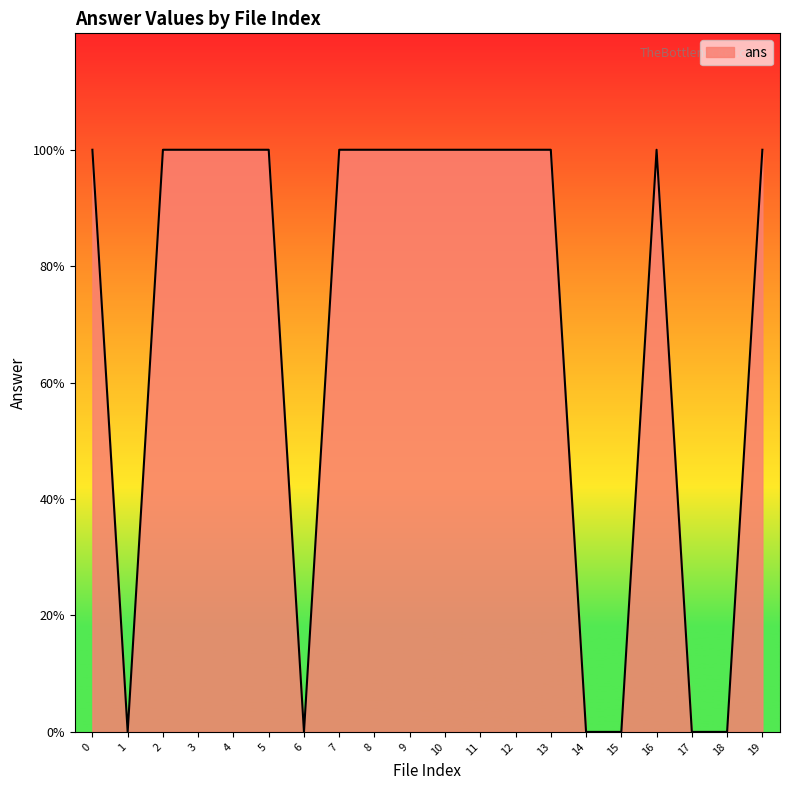

At which category does the data reach its first local peak?

16